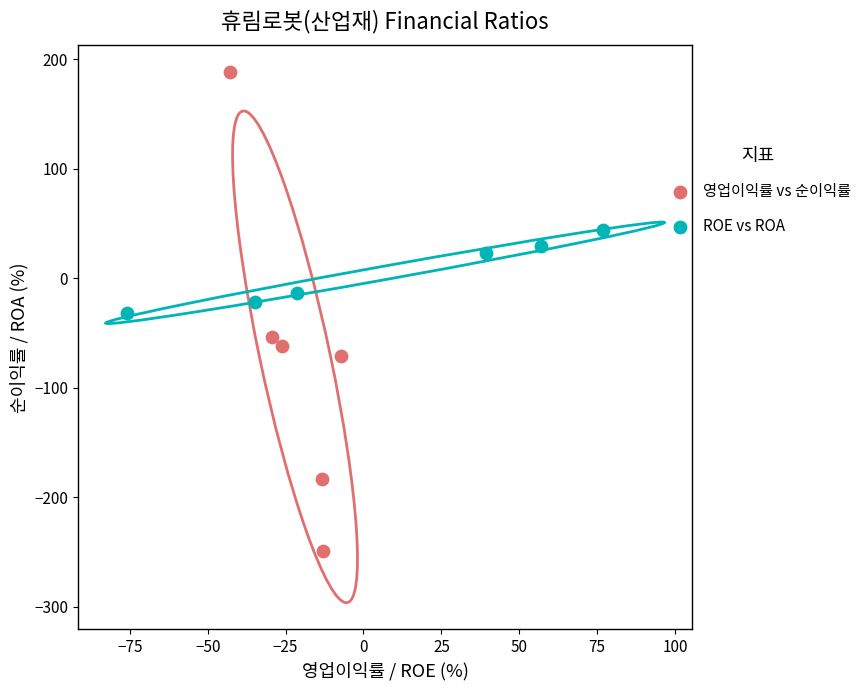

Which series has the widest spread of Y values?

영업이익률 vs 순이익률